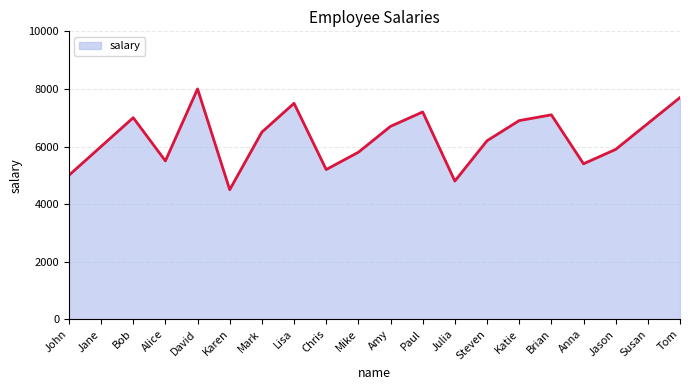

At which label does the data first exceed 6500?

Bob